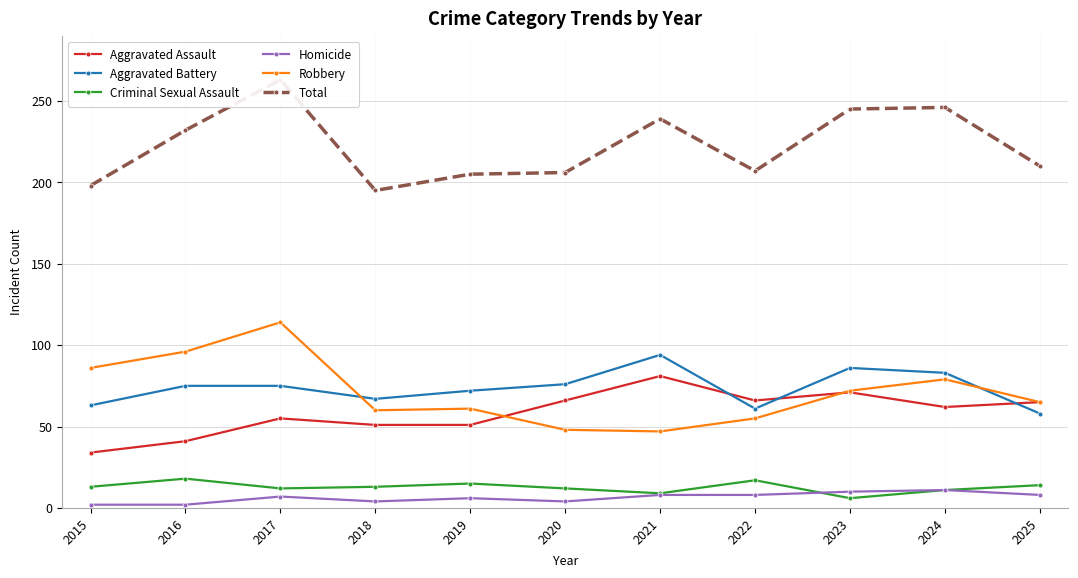

Where is Robbery nearest to the value 80?

2024